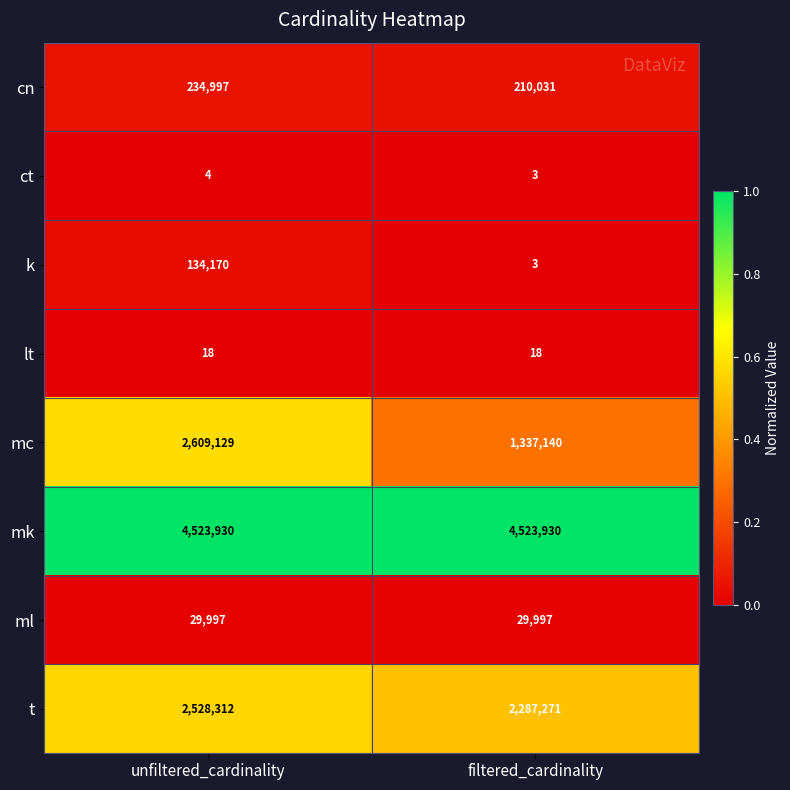

Reading left to right, extract all data points from this chart.

cn: unfiltered_cardinality=234997	filtered_cardinality=210031
ct: unfiltered_cardinality=4	filtered_cardinality=3
k: unfiltered_cardinality=134170	filtered_cardinality=3
lt: unfiltered_cardinality=18	filtered_cardinality=18
mc: unfiltered_cardinality=2609129	filtered_cardinality=1337140
mk: unfiltered_cardinality=4523930	filtered_cardinality=4523930
ml: unfiltered_cardinality=29997	filtered_cardinality=29997
t: unfiltered_cardinality=2528312	filtered_cardinality=2287271